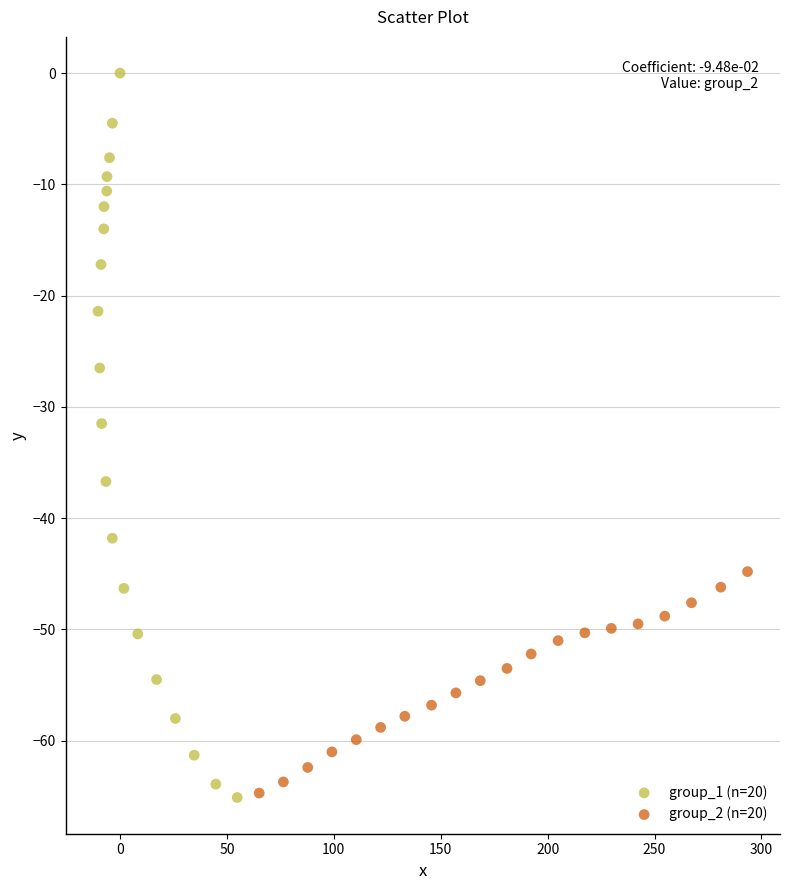

Which series has the largest Y range (max minus min)?

group_1 (n=20)